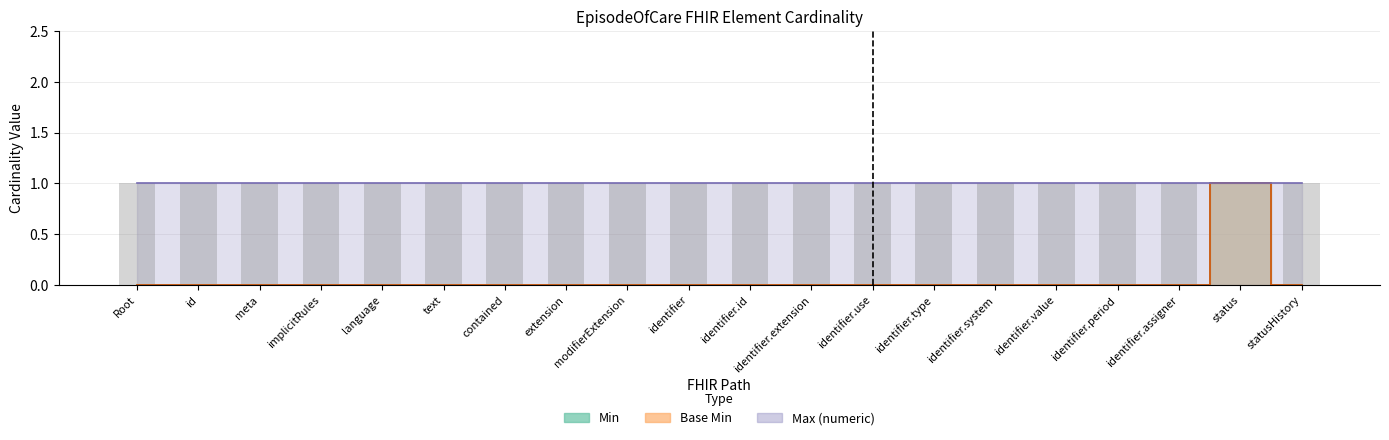

What is the greatest value displayed?

1